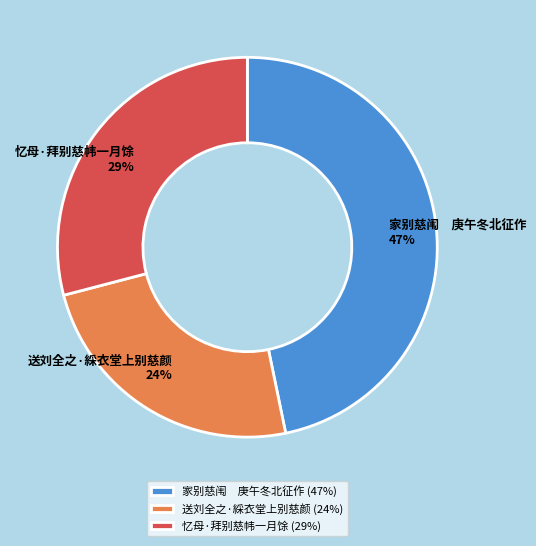

Which slice is the smallest?

送刘全之·綵衣堂上别慈颜